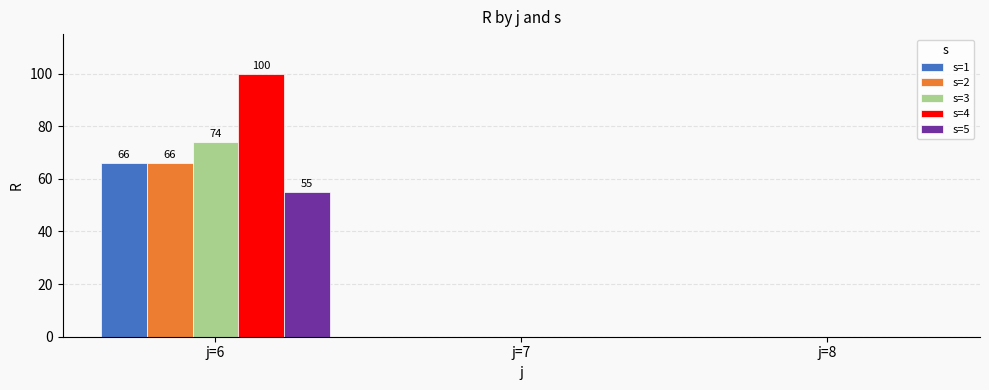

How many distinct data groups are displayed?

5